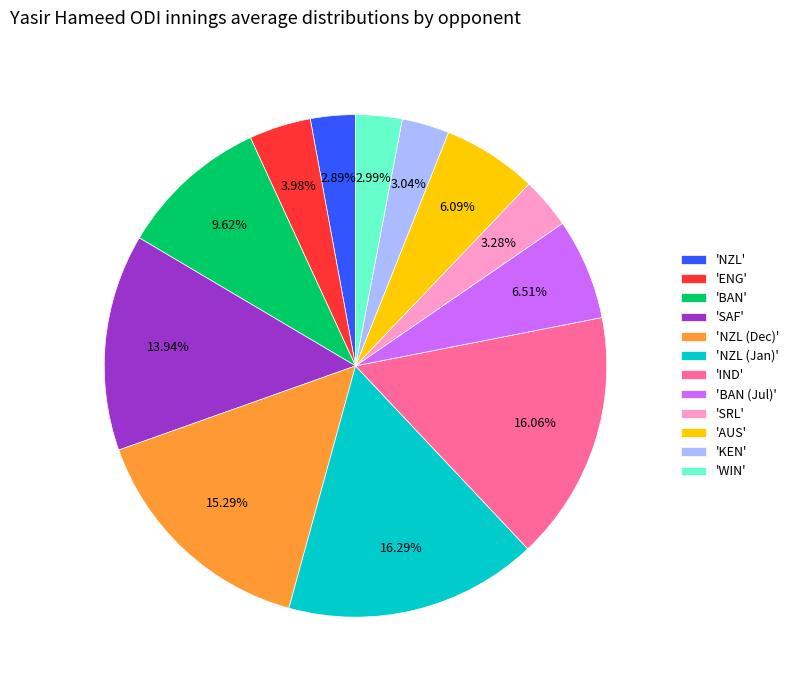

Approximately how many times larger is the value at 'BAN (Jul)' compared to 'NZL (Jan)'?

0.4